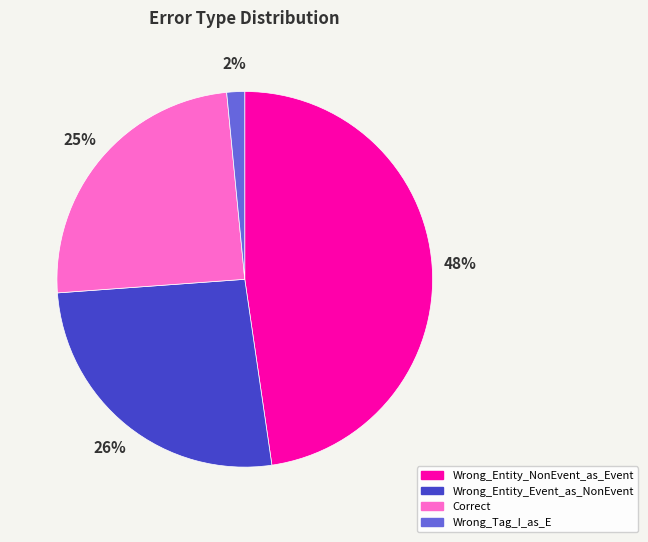

Which category has the smallest portion of the pie?

Wrong_Tag_I_as_E